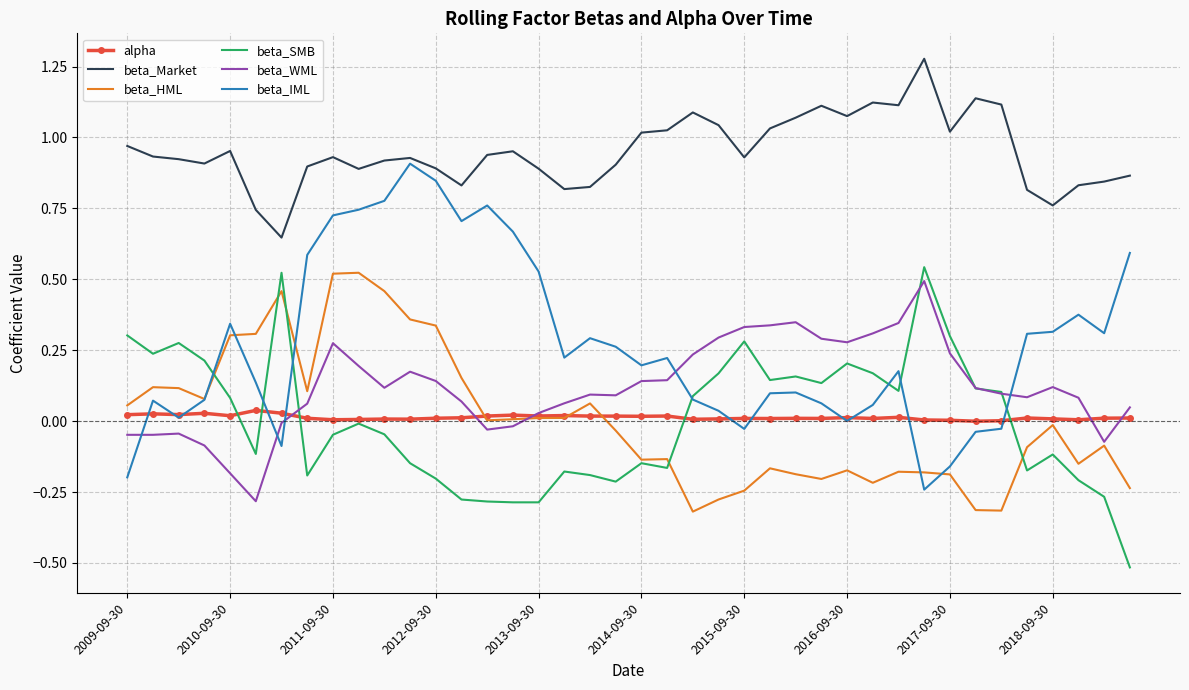

What is the smallest value displayed?

-0.5